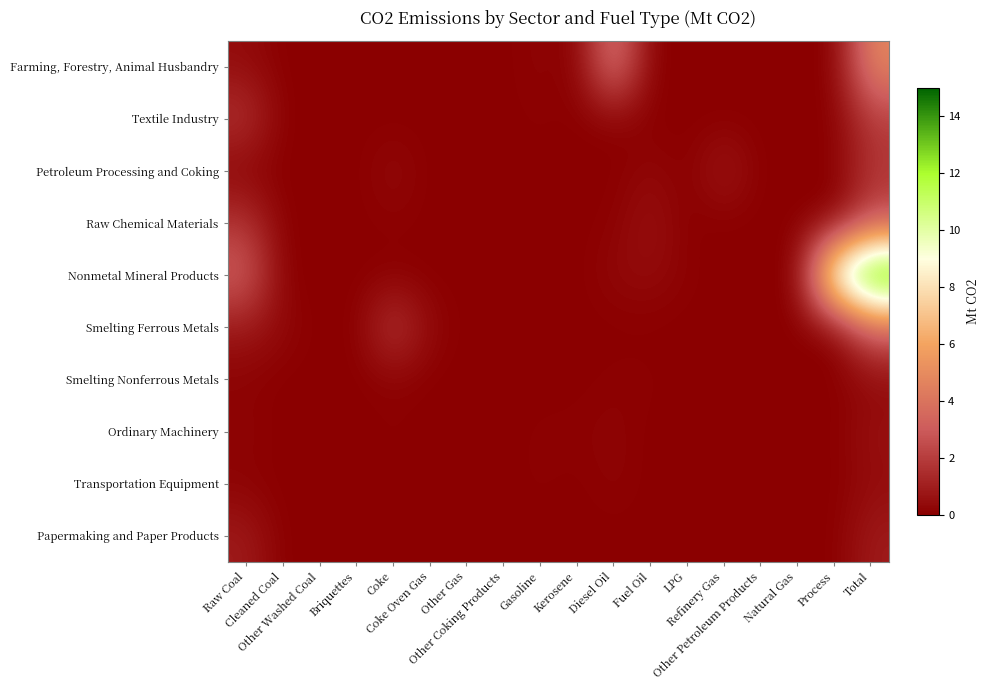

Reading right to left, what are all the values shown in this chart?

Farming, Forestry, Animal Husbandry: Total=4.8	Process=0.0	Natural Gas=0.0	Other Petroleum Products=0.0	Refinery Gas=0.0	LPG=0.0	Fuel Oil=0.0	Diesel Oil=4.3	Kerosene=0.0	Gasoline=0.2	Other Coking Products=0.0	Other Gas=0.0	Coke Oven Gas=0.0	Coke=0.0	Briquettes=0.0	Other Washed Coal=0.0	Cleaned Coal=0.0	Raw Coal=0.4
Textile Industry: Total=2.0	Process=0.0	Natural Gas=0.0	Other Petroleum Products=0.0	Refinery Gas=0.0	LPG=0.0	Fuel Oil=0.0	Diesel Oil=0.1	Kerosene=0.0	Gasoline=0.1	Other Coking Products=0.0	Other Gas=0.0	Coke Oven Gas=0.0	Coke=0.0	Briquettes=0.0	Other Washed Coal=0.0	Cleaned Coal=0.0	Raw Coal=1.7
Petroleum Processing and Coking: Total=1.7	Process=0.0	Natural Gas=0.0	Other Petroleum Products=0.0	Refinery Gas=0.9	LPG=0.0	Fuel Oil=0.3	Diesel Oil=0.0	Kerosene=0.0	Gasoline=0.0	Other Coking Products=0.0	Other Gas=0.0	Coke Oven Gas=0.0	Coke=0.4	Briquettes=0.0	Other Washed Coal=0.0	Cleaned Coal=0.0	Raw Coal=0.1
Raw Chemical Materials: Total=2.6	Process=0.0	Natural Gas=0.0	Other Petroleum Products=0.0	Refinery Gas=0.0	LPG=0.0	Fuel Oil=0.6	Diesel Oil=0.1	Kerosene=0.0	Gasoline=0.0	Other Coking Products=0.0	Other Gas=0.0	Coke Oven Gas=0.0	Coke=0.1	Briquettes=0.0	Other Washed Coal=0.0	Cleaned Coal=0.0	Raw Coal=1.7
Nonmetal Mineral Products: Total=15.0	Process=11.0	Natural Gas=0.0	Other Petroleum Products=0.0	Refinery Gas=0.0	LPG=0.1	Fuel Oil=0.4	Diesel Oil=0.3	Kerosene=0.0	Gasoline=0.0	Other Coking Products=0.1	Other Gas=0.0	Coke Oven Gas=0.0	Coke=0.0	Briquettes=0.0	Other Washed Coal=0.0	Cleaned Coal=0.0	Raw Coal=3.2
Smelting Ferrous Metals: Total=3.4	Process=0.0	Natural Gas=0.0	Other Petroleum Products=0.0	Refinery Gas=0.0	LPG=0.0	Fuel Oil=0.0	Diesel Oil=0.0	Kerosene=0.0	Gasoline=0.0	Other Coking Products=0.0	Other Gas=0.0	Coke Oven Gas=0.3	Coke=2.0	Briquettes=0.0	Other Washed Coal=0.0	Cleaned Coal=0.3	Raw Coal=0.8
Smelting Nonferrous Metals: Total=0.3	Process=0.0	Natural Gas=0.0	Other Petroleum Products=0.0	Refinery Gas=0.0	LPG=0.0	Fuel Oil=0.1	Diesel Oil=0.1	Kerosene=0.0	Gasoline=0.0	Other Coking Products=0.0	Other Gas=0.0	Coke Oven Gas=0.0	Coke=0.1	Briquettes=0.0	Other Washed Coal=0.0	Cleaned Coal=0.0	Raw Coal=0.1
Ordinary Machinery: Total=0.6	Process=0.0	Natural Gas=0.0	Other Petroleum Products=0.0	Refinery Gas=0.0	LPG=0.0	Fuel Oil=0.0	Diesel Oil=0.2	Kerosene=0.1	Gasoline=0.1	Other Coking Products=0.0	Other Gas=0.0	Coke Oven Gas=0.0	Coke=0.1	Briquettes=0.0	Other Washed Coal=0.0	Cleaned Coal=0.0	Raw Coal=0.2
Transportation Equipment: Total=0.4	Process=0.0	Natural Gas=0.0	Other Petroleum Products=0.0	Refinery Gas=0.0	LPG=0.0	Fuel Oil=0.0	Diesel Oil=0.2	Kerosene=0.0	Gasoline=0.1	Other Coking Products=0.0	Other Gas=0.0	Coke Oven Gas=0.0	Coke=0.0	Briquettes=0.0	Other Washed Coal=0.0	Cleaned Coal=0.0	Raw Coal=0.1
Papermaking and Paper Products: Total=0.9	Process=0.0	Natural Gas=0.0	Other Petroleum Products=0.0	Refinery Gas=0.0	LPG=0.0	Fuel Oil=0.0	Diesel Oil=0.0	Kerosene=0.0	Gasoline=0.0	Other Coking Products=0.0	Other Gas=0.0	Coke Oven Gas=0.0	Coke=0.0	Briquettes=0.0	Other Washed Coal=0.0	Cleaned Coal=0.0	Raw Coal=0.9